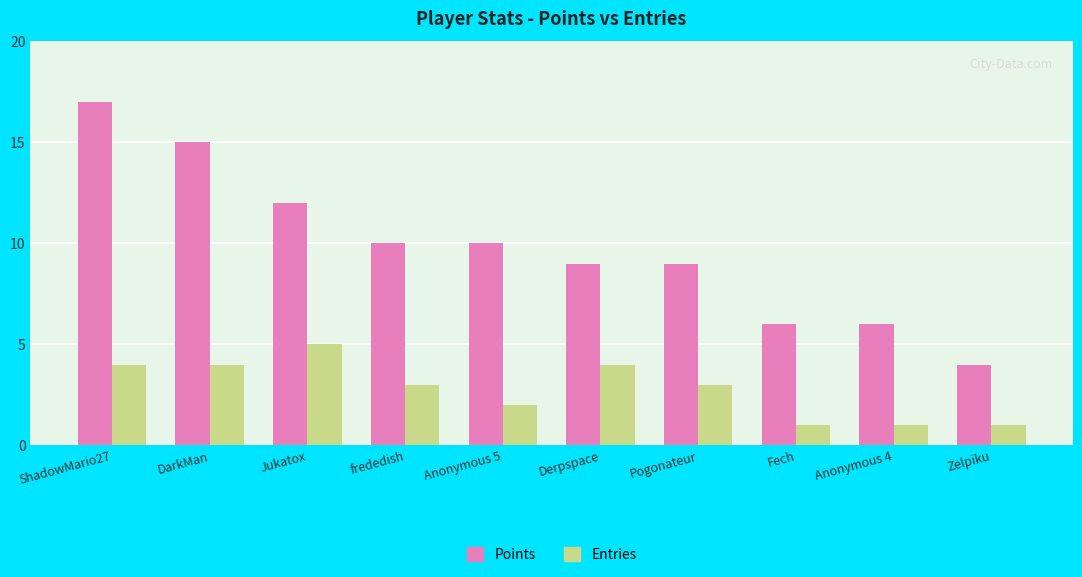

Which series has the largest total across all categories?

Points